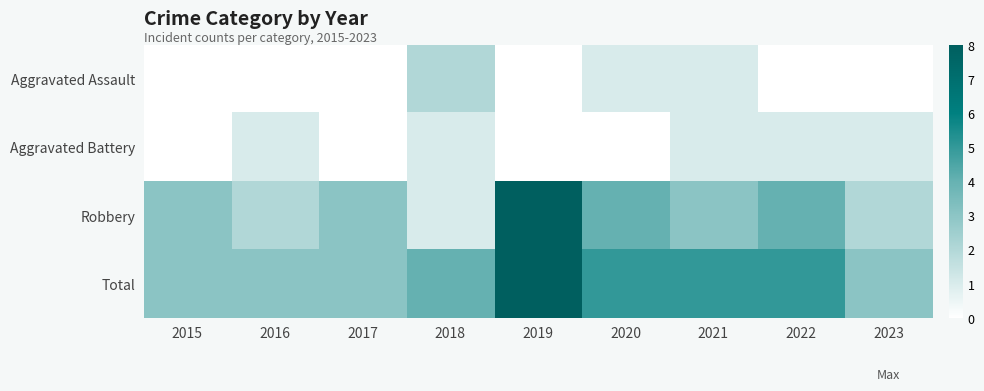

At 2021, list the series in order from largest to smallest.

Total, Robbery, Aggravated Assault, Aggravated Battery